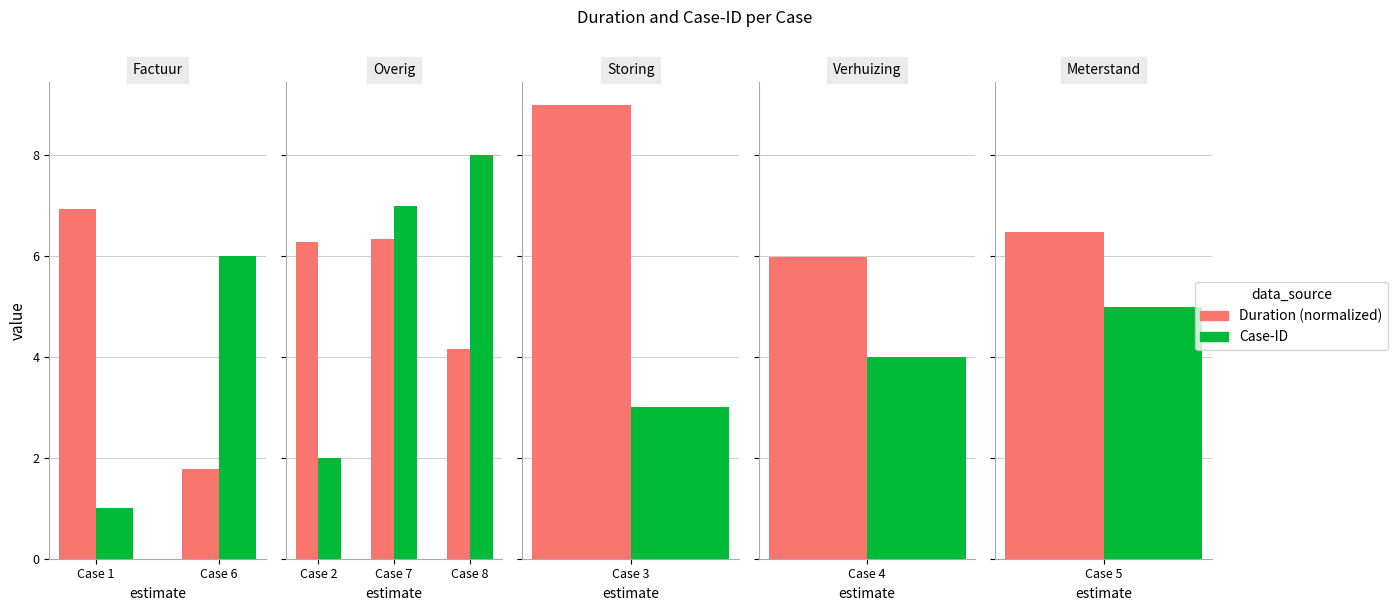

Which series has the largest range (max minus min)?

Case-ID